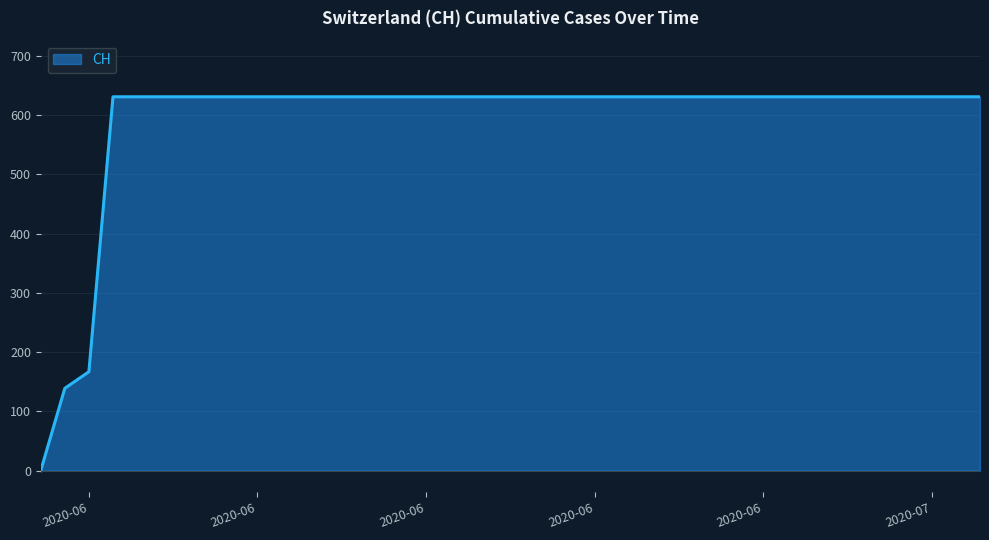

What is the greatest value displayed?

631